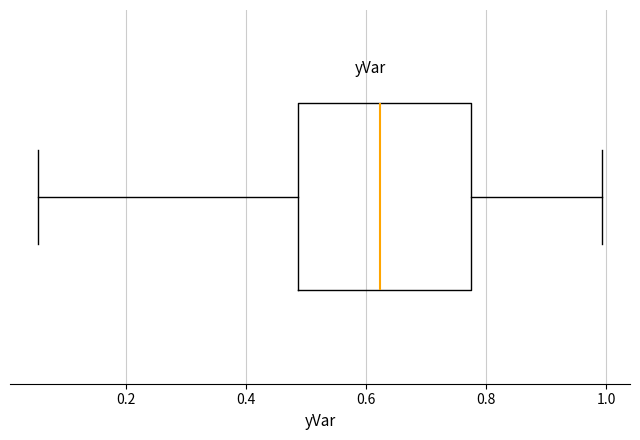

Read this box plot against the x-axis: the position of the median line, the range covered by the box, and the ends of both whiskers. The values are not printed on the chart, so give them approximately, as read against the axis.

median 0.62, box 0.48 to 0.78, whiskers 0.06 to 1.00